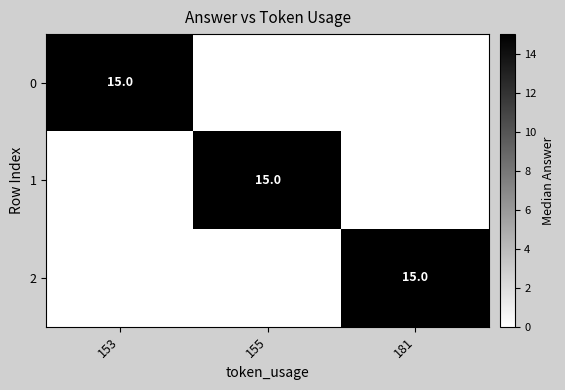

Is it true that 2 equals 15 at 181?

True